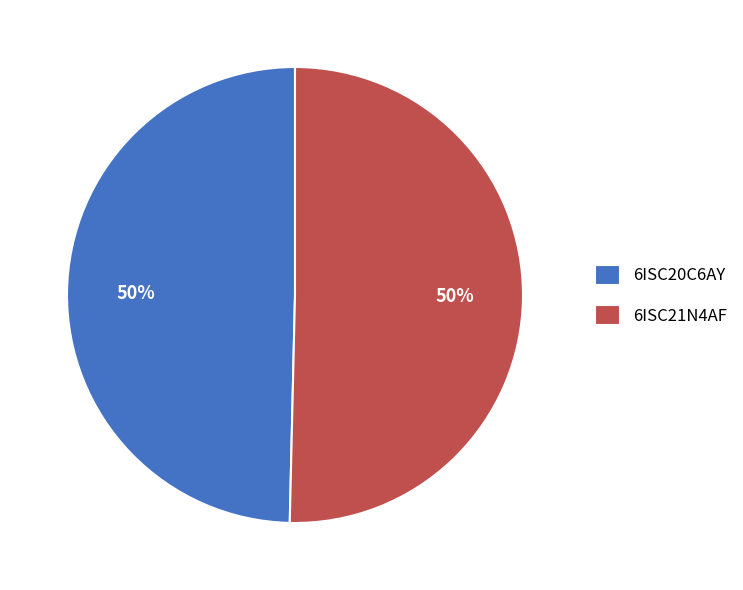

The 6ISC20C6AY slice represents 50% of the pie. True or false?

True